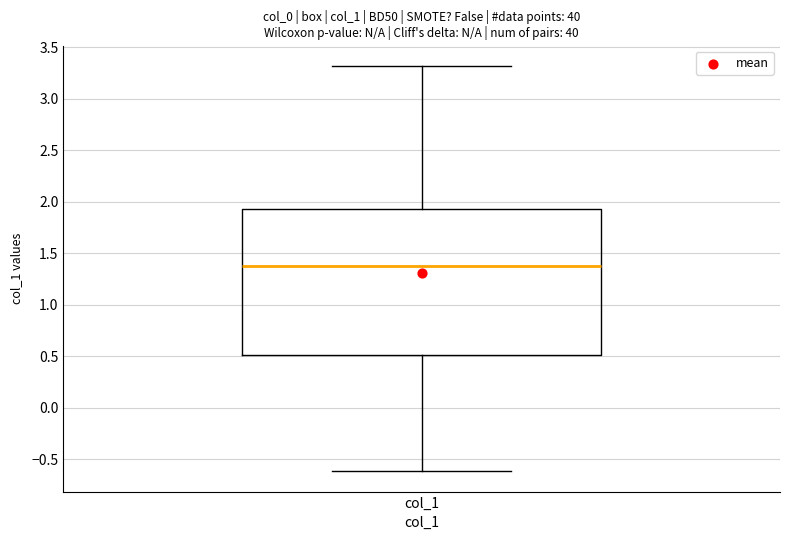

Transcribe this box plot: give where the median line is, the range the box spans, and where the two whiskers end, as read against the y-axis. The values are not printed on the chart, so give them approximately, as read against the axis.

median 1.40, box 0.50 to 1.95, whiskers -0.60 to 3.30